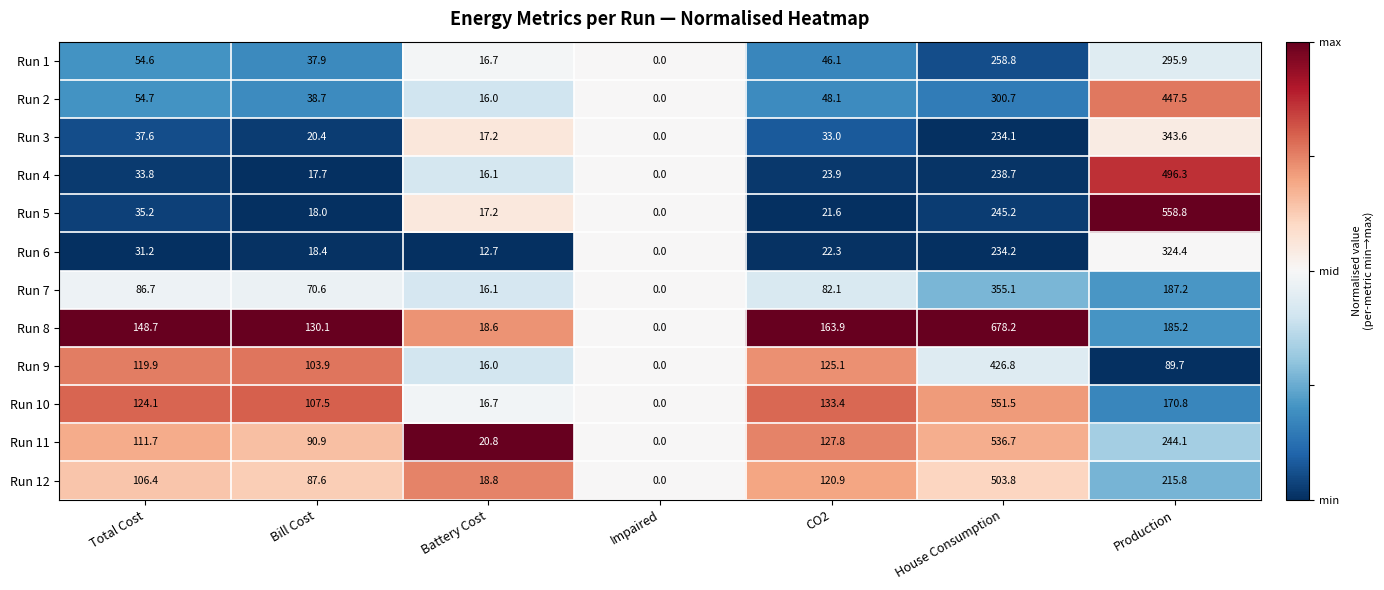

Is it true that Run 9 equals 166.8 at CO2?

False